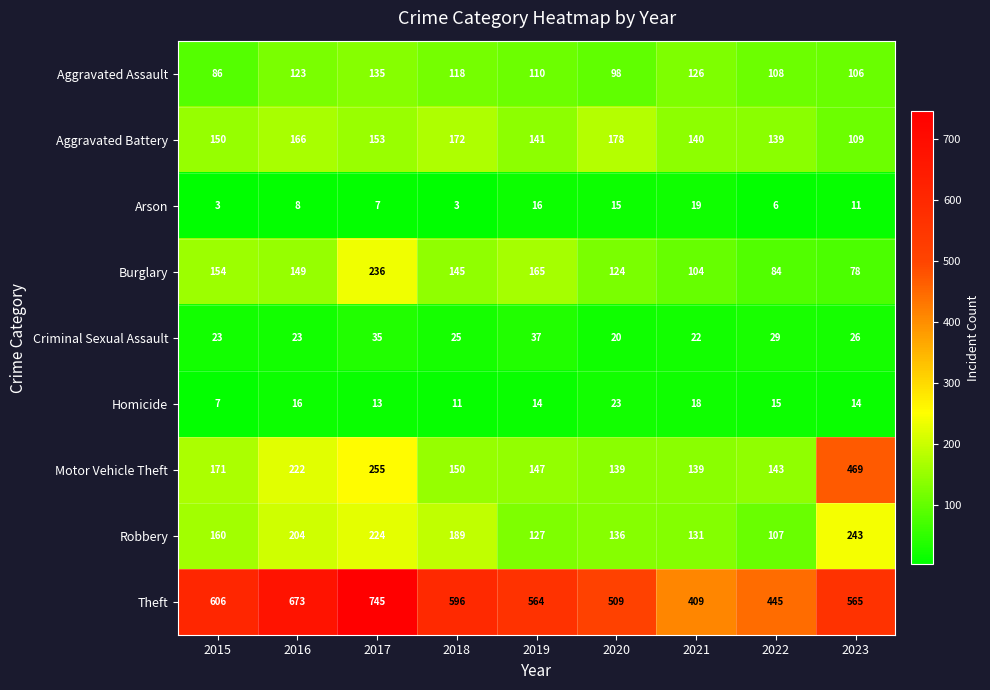

At how many categories does at least one series exceed 388?

9